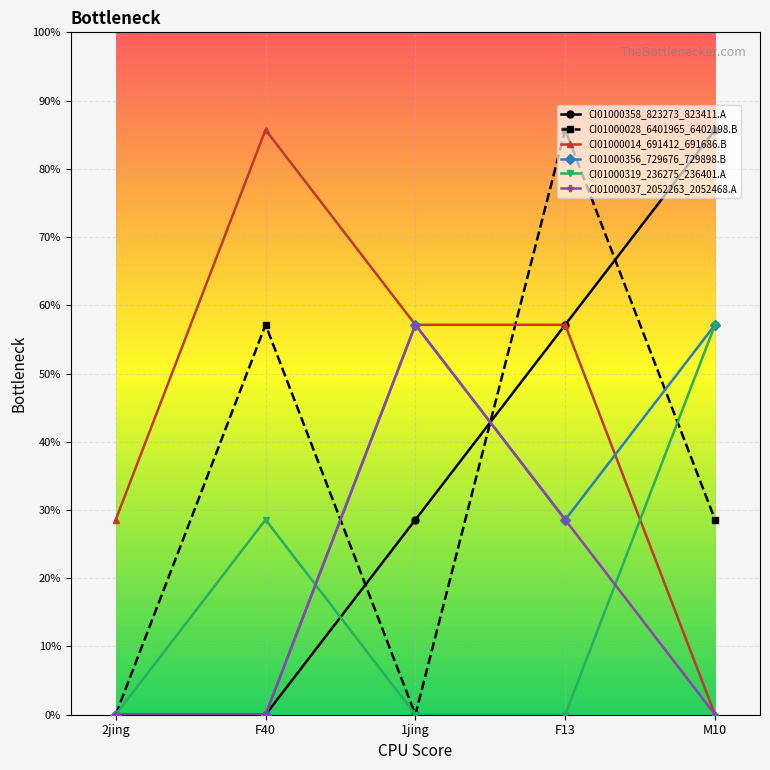

Which has a higher value, M10 or F40?

M10